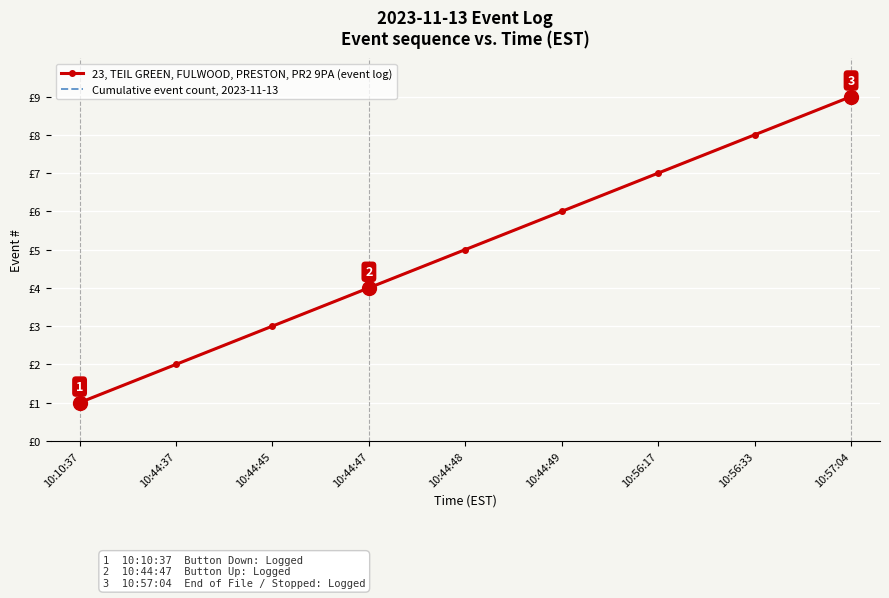

Rank the series by their maximum value, from highest to lowest.

23, TEIL GREEN, FULWOOD, PRESTON, PR2 9PA (event log), Cumulative event count, 2023-11-13